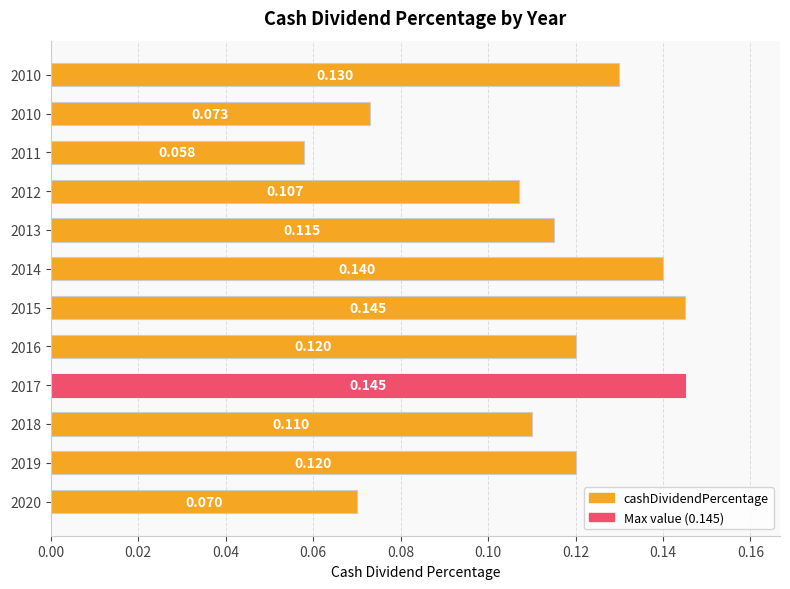

Are the bars horizontal?

Yes